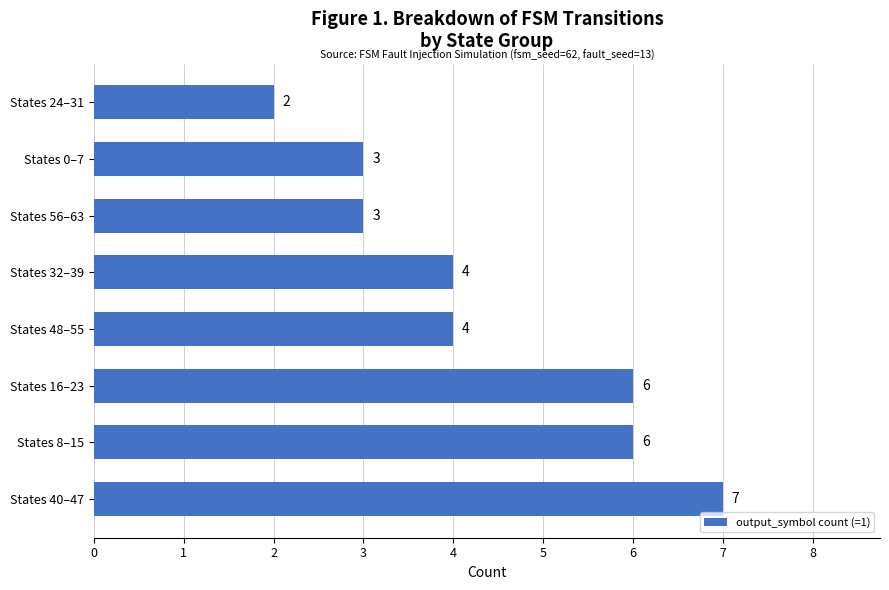

Does the chart contain any negative values?

No